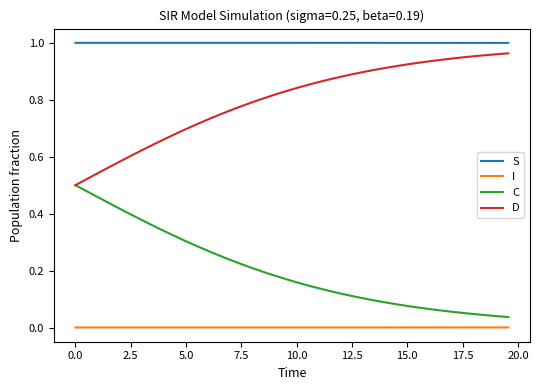

List the series in order of their overall mean, lowest first.

I, C, D, S